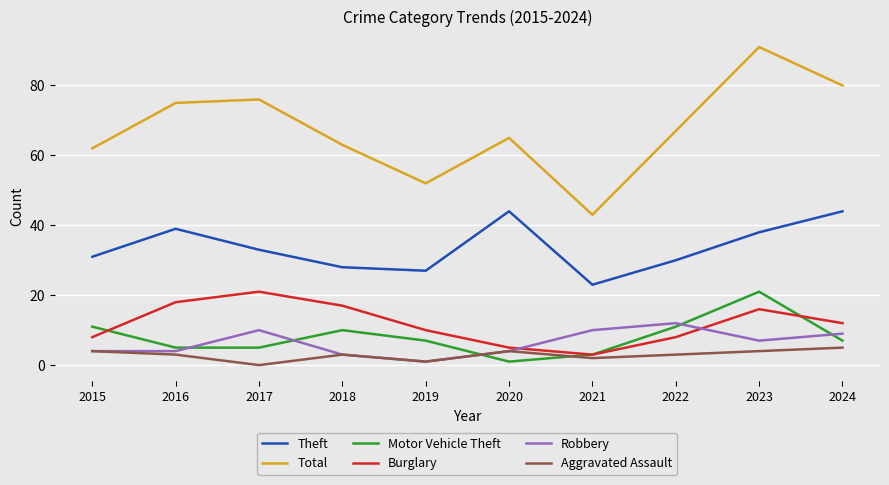

True or false: Total and Burglary intersect in this chart.

False